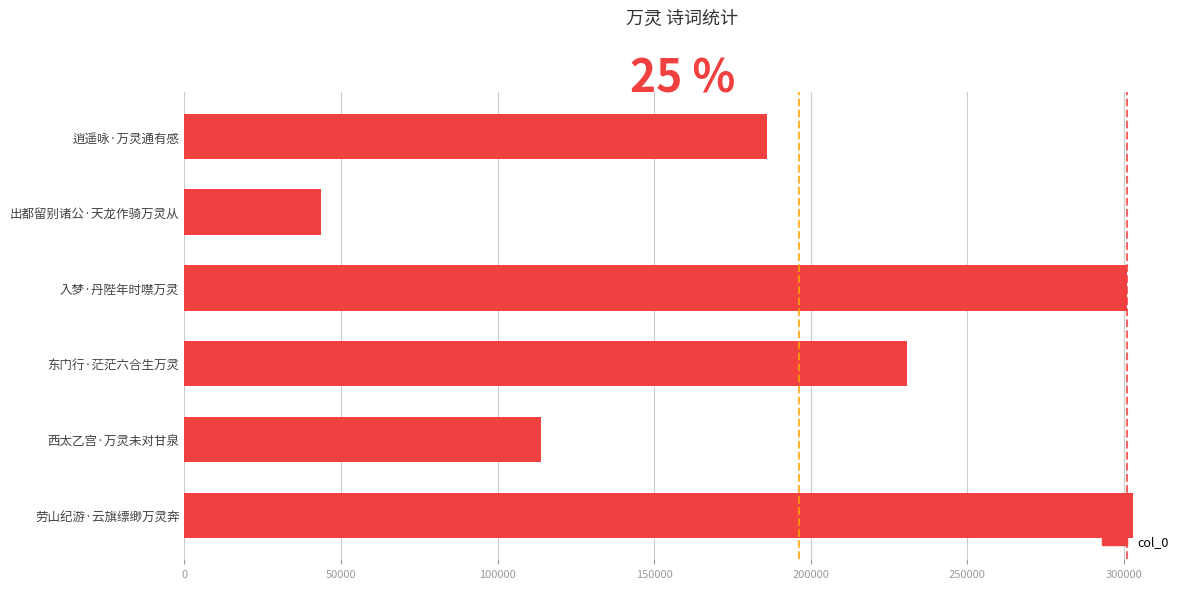

How many data points are less than 230671?

3